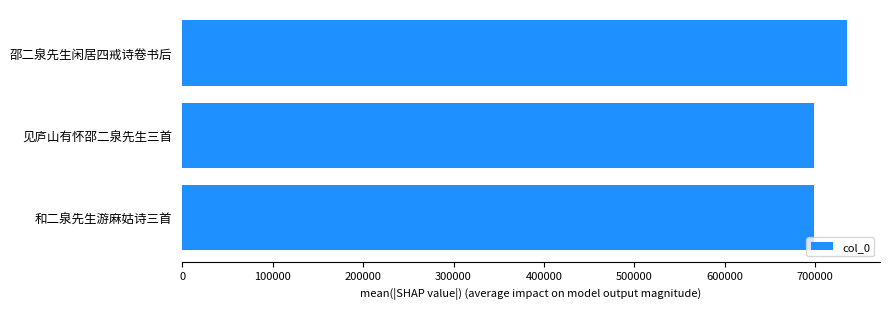

The chart shows a value of 335973 at 见庐山有怀邵二泉先生三首. True or false?

False